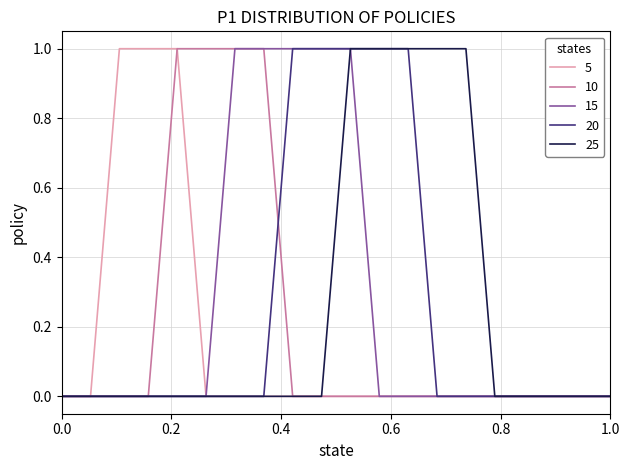

What are all the series names shown in the legend?

5, 10, 15, 20, 25